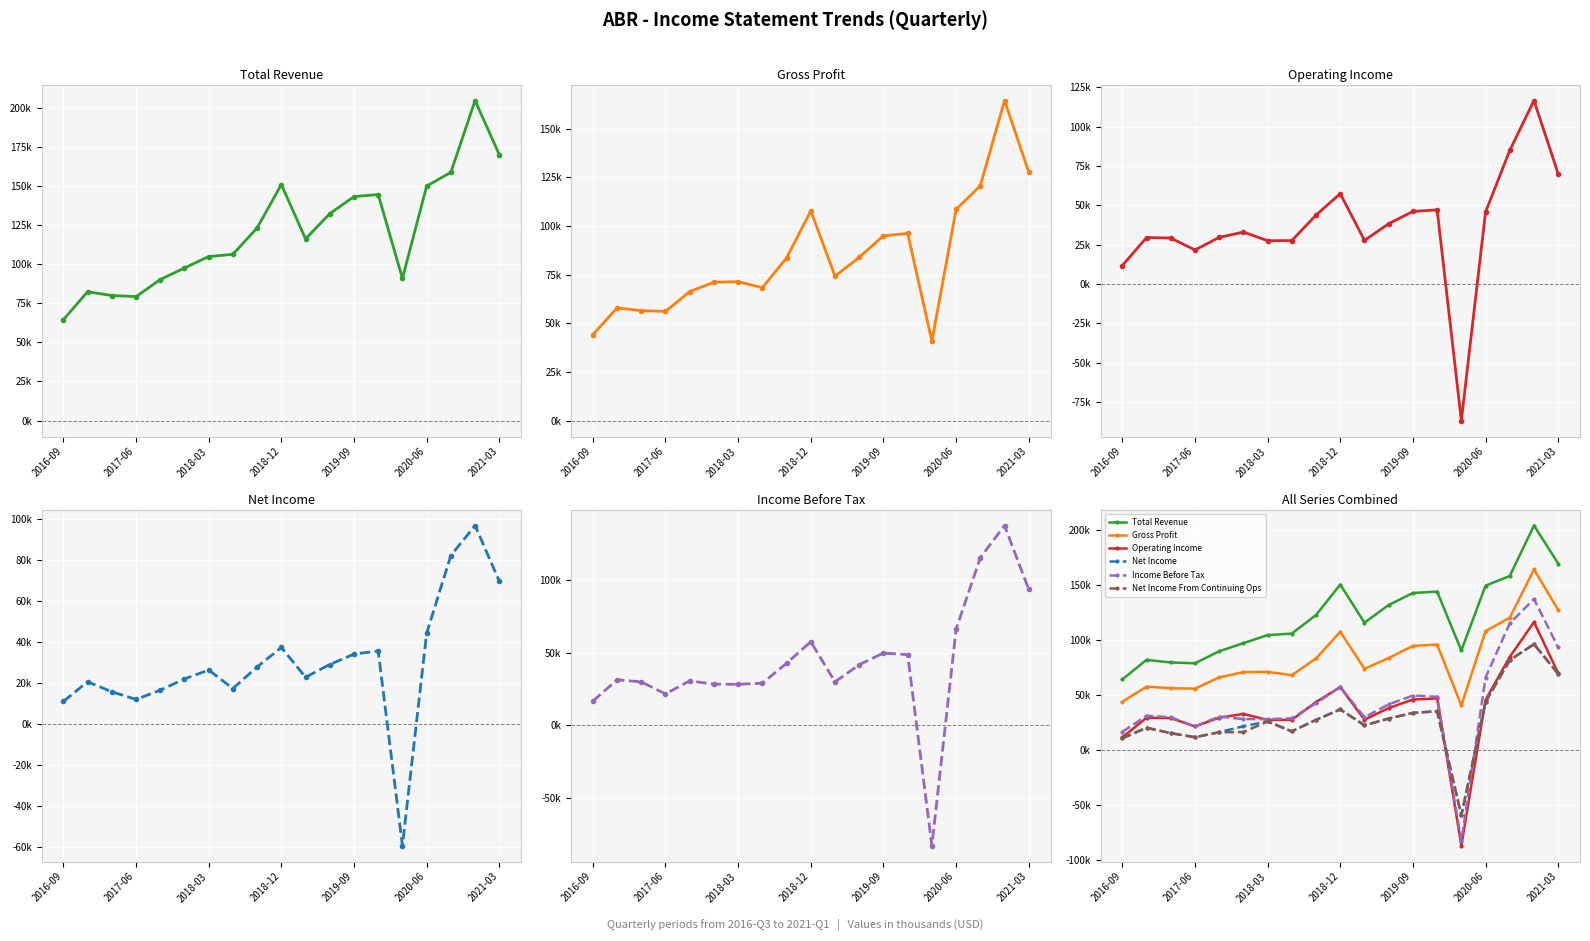

The Operating Income series shows 49064 at 7. True or false?

False